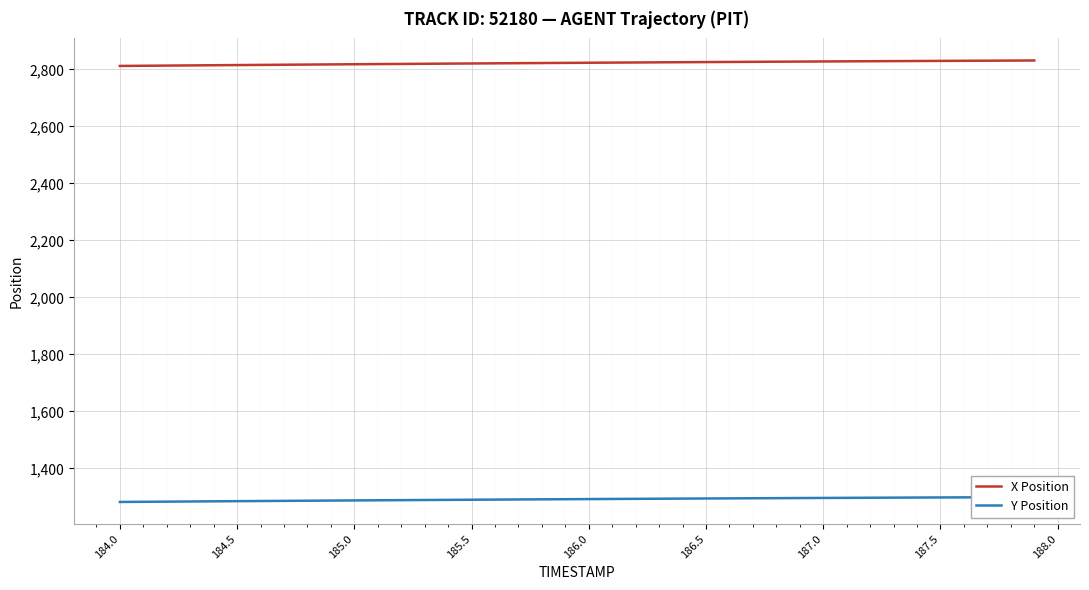

What is the value of the Y Position point at the 27th from the left?

1294.8